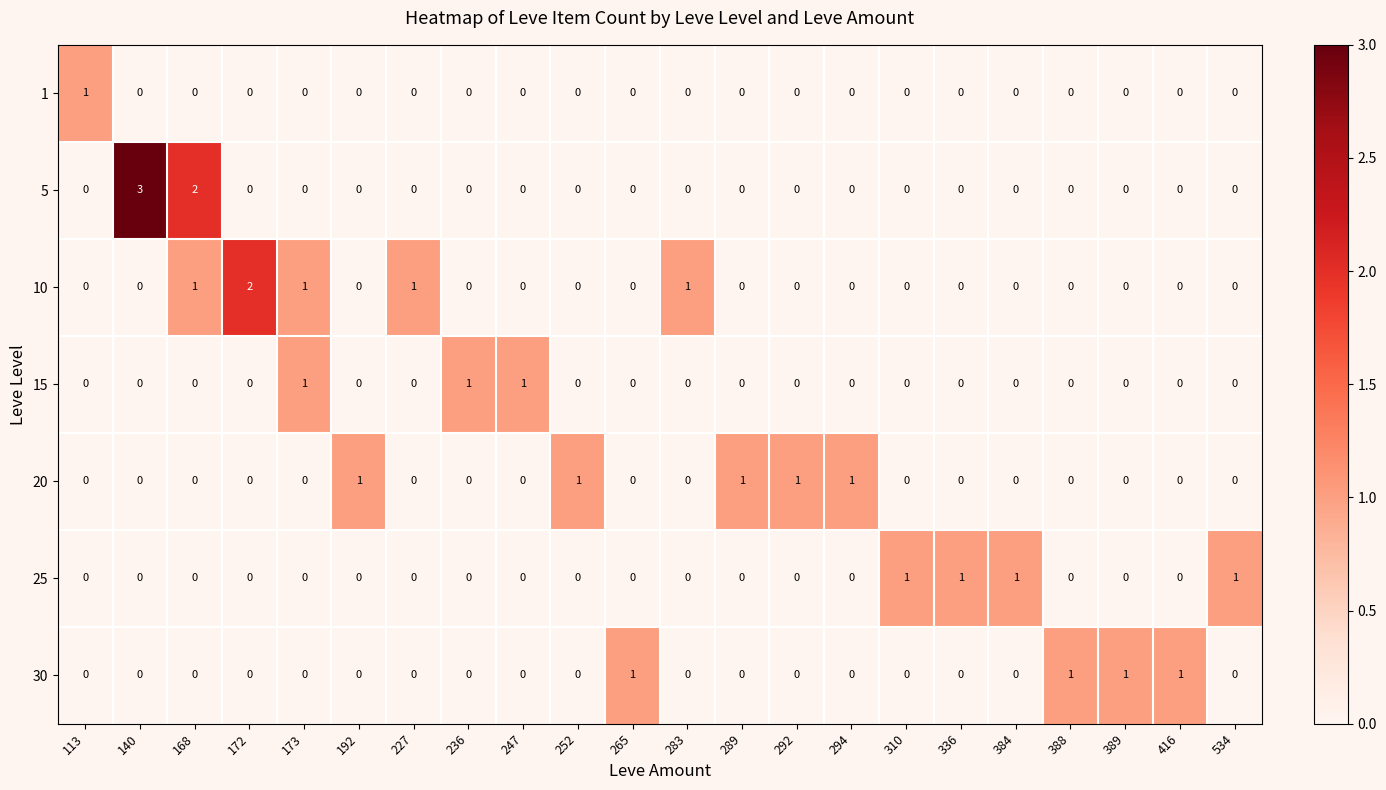

The value of 15 at 236 is 1. True or false?

True